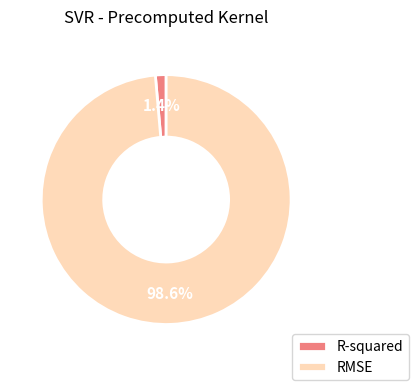

Between R-squared and RMSE, which is larger?

RMSE